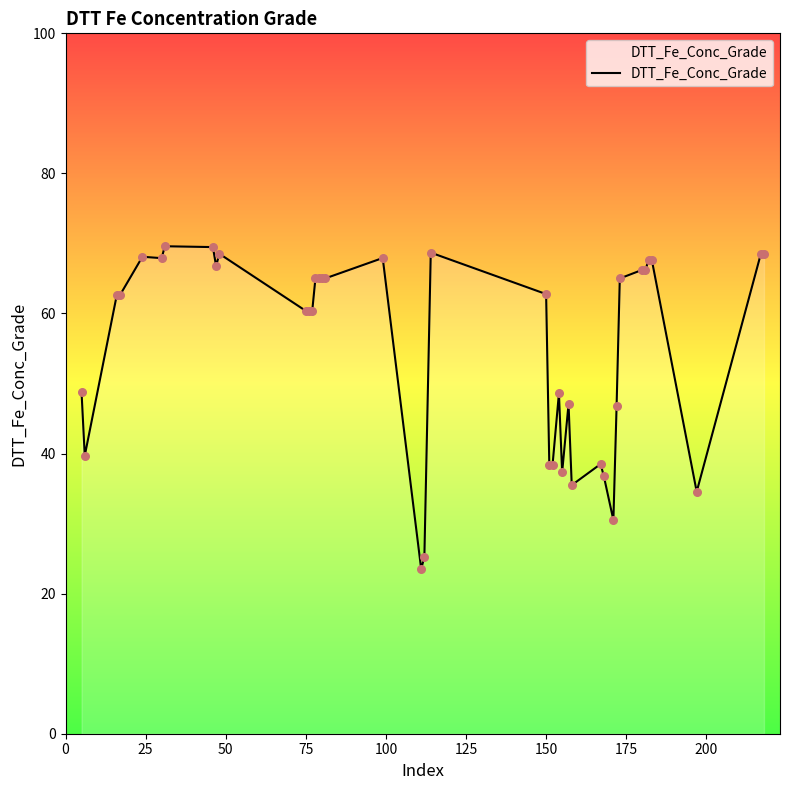

What is the difference between the maximum and minimum values?

46.1